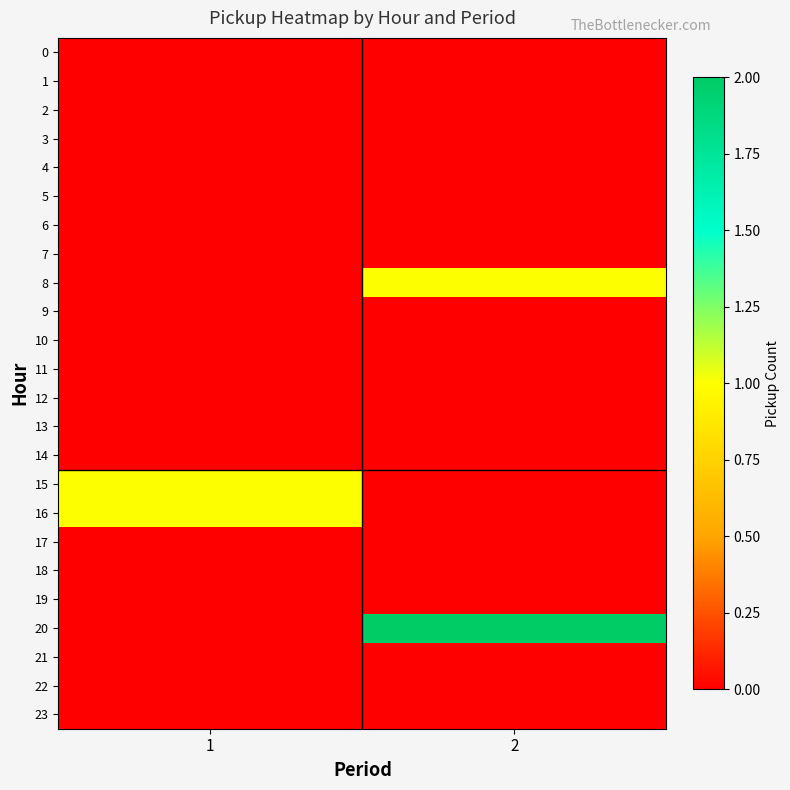

Which label corresponds to the largest value in the chart?

2